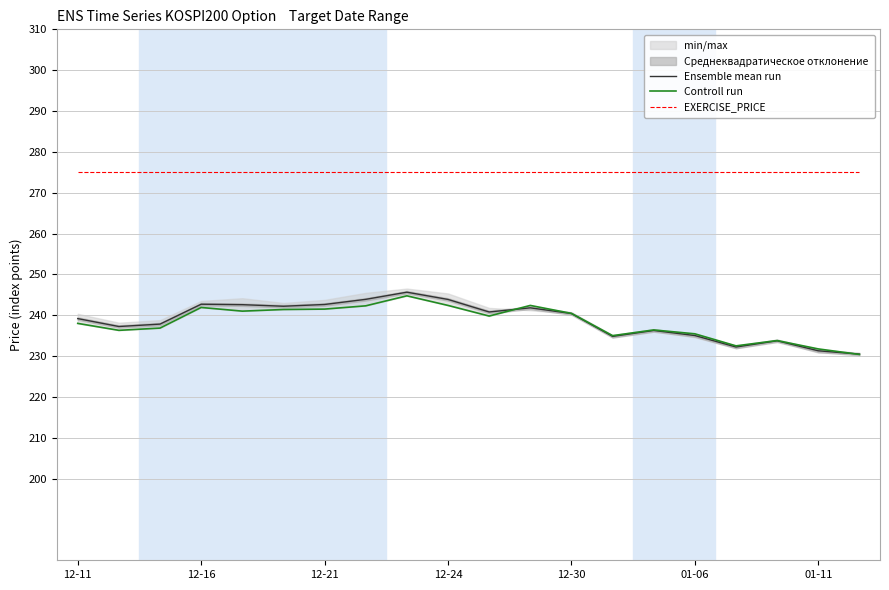

What value does the EXERCISE_PRICE series have at 12-24?

275.0